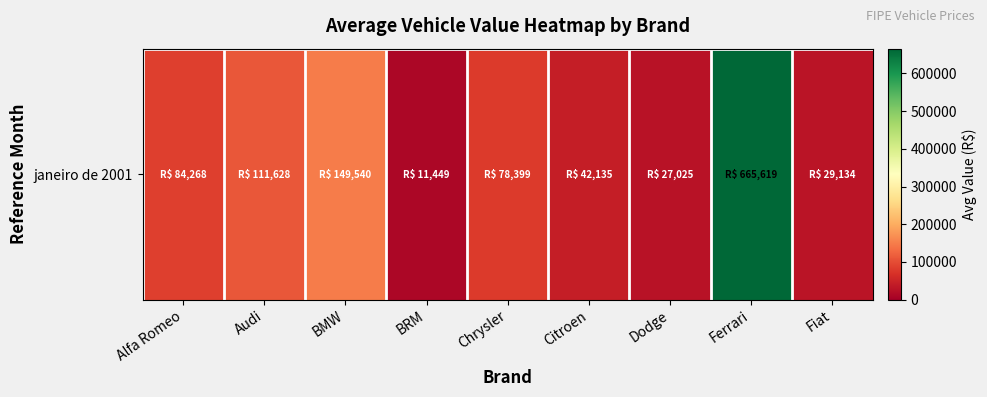

List the labels in order of value, largest first.

Ferrari, BMW, Audi, Alfa Romeo, Chrysler, Citroen, Fiat, Dodge, BRM